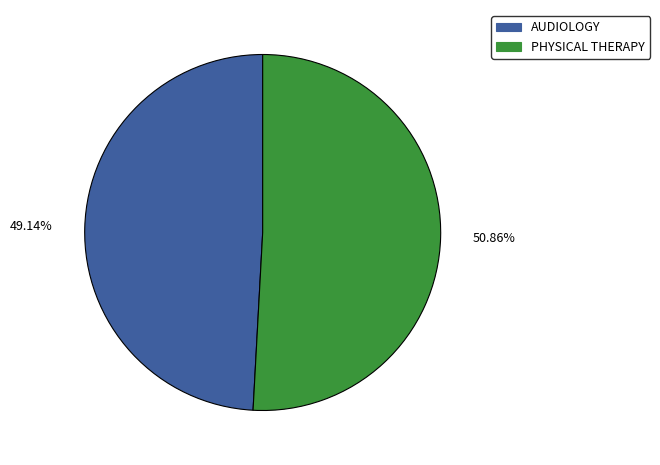

Rank the categories by value from highest to lowest.

PHYSICAL THERAPY, AUDIOLOGY